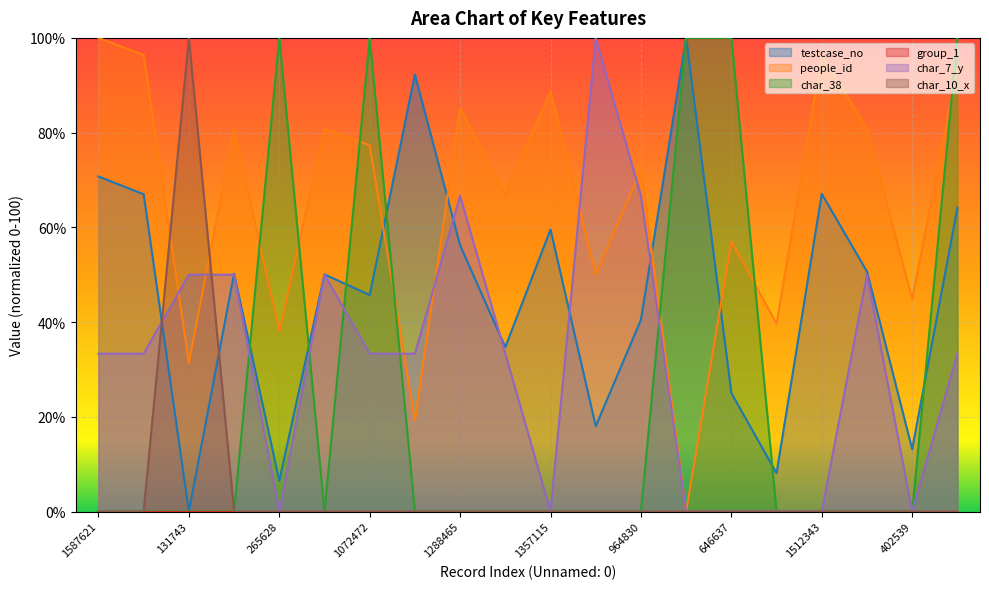

True or false: char_10_x has more than 0 interior local peaks.

True